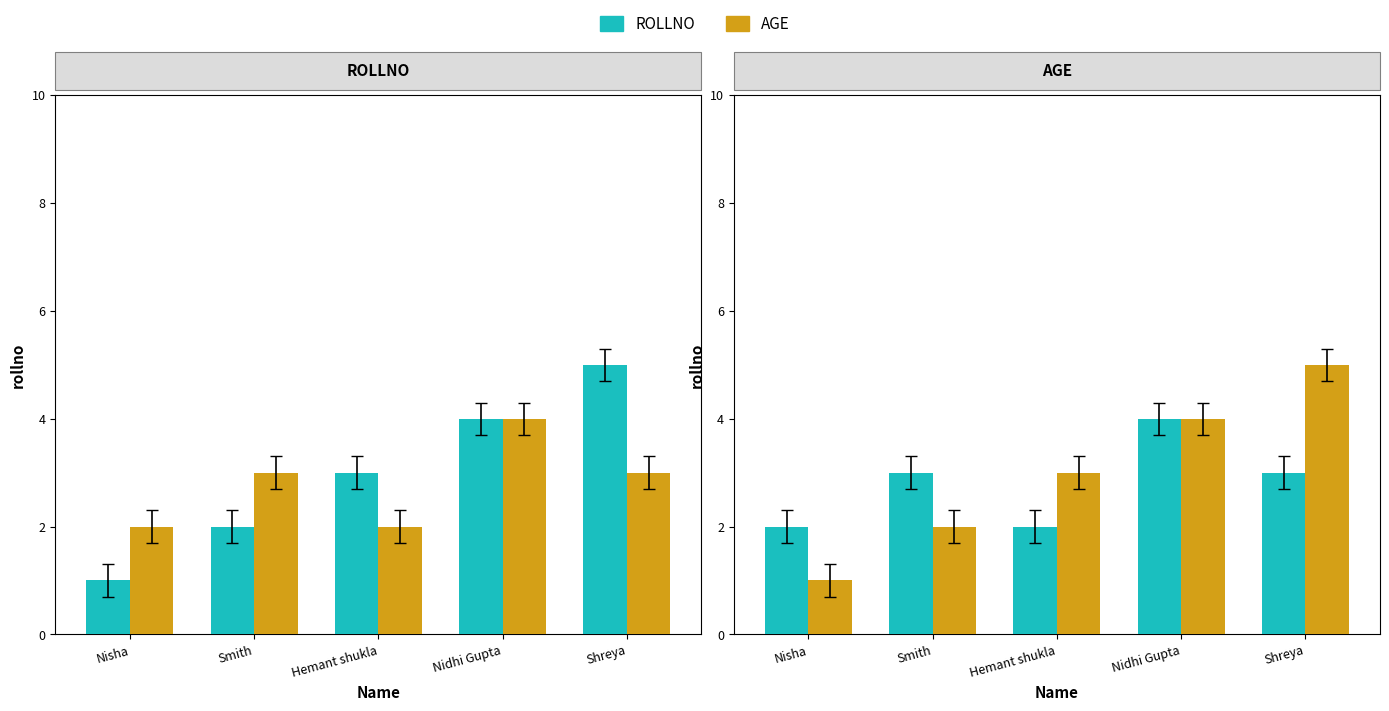

What is the sum of all Age values?

15